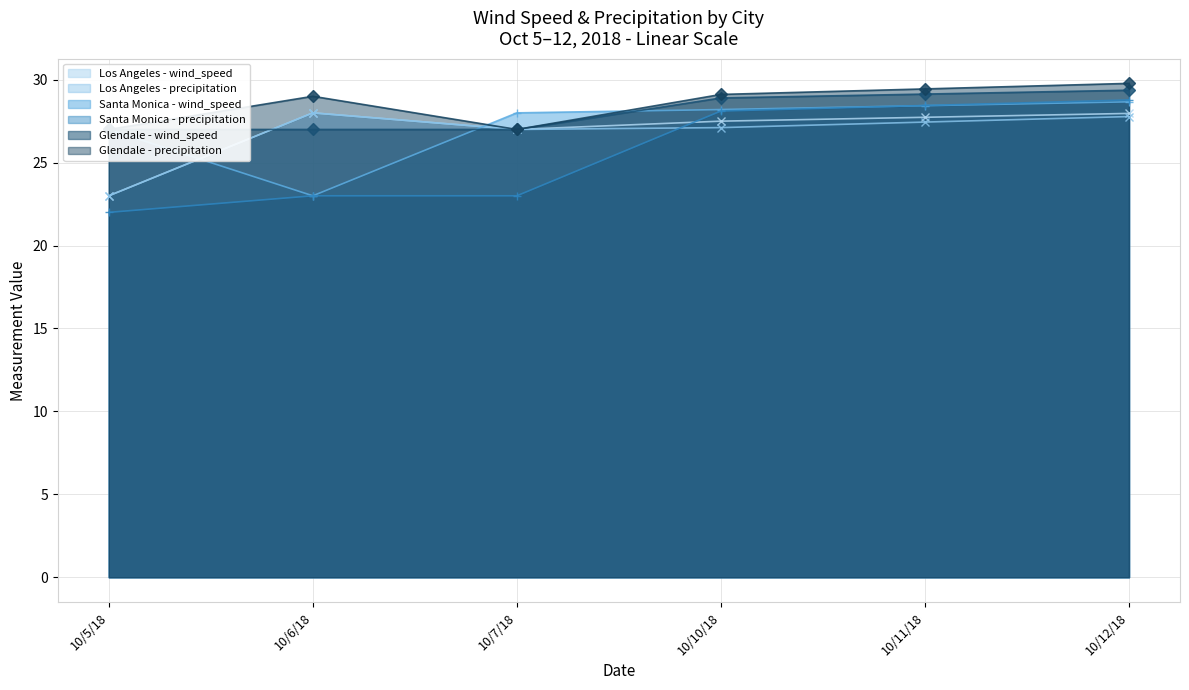

True or false: Santa Monica - precipitation and Santa Monica - wind_speed cross at least once.

True